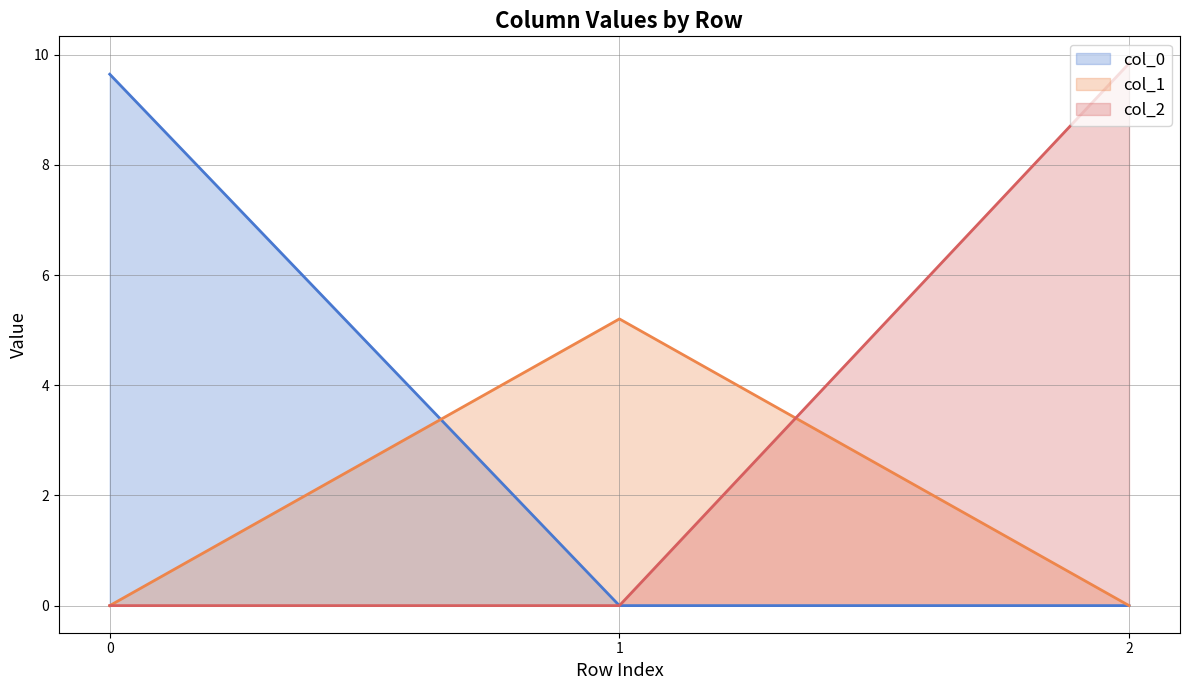

True or false: col_0 has a value of 5.7 at 2.

False